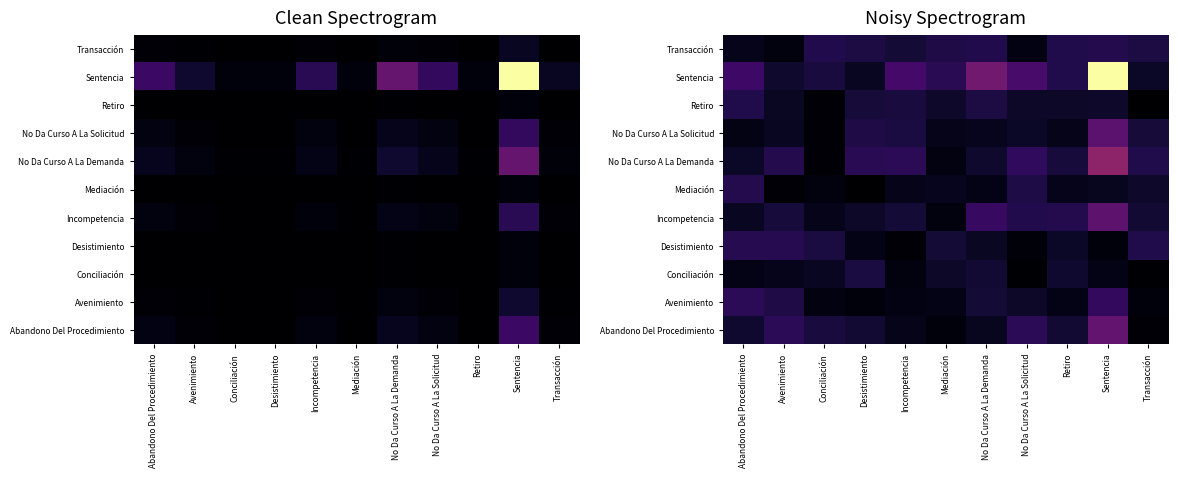

At Mediación, list the series in order from smallest to largest.

Abandono Del Procedimiento, Incompetencia, No Da Curso A La Demanda, Avenimiento, No Da Curso A La Solicitud, Mediación, Conciliación, Retiro, Desistimiento, Transacción, Sentencia